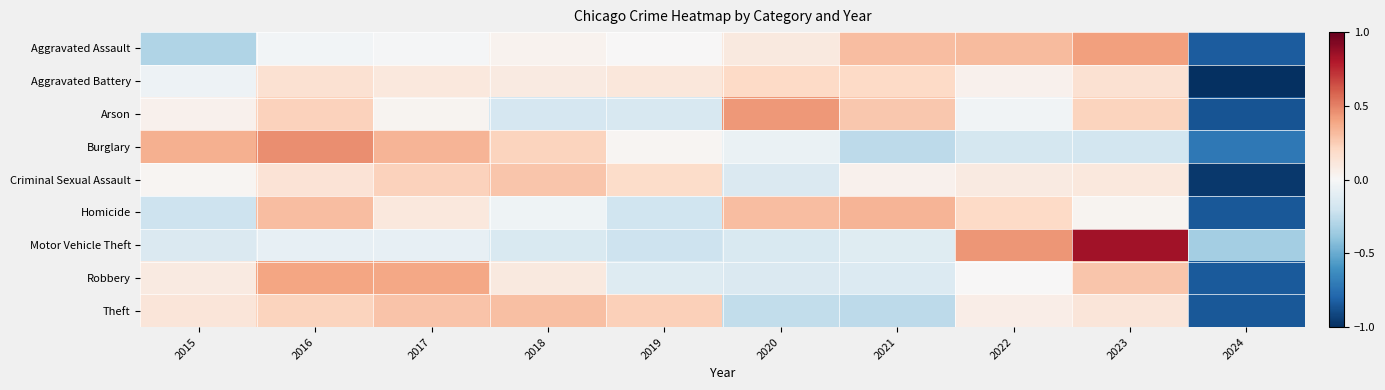

What is the total value across all series at 2017?

1.4